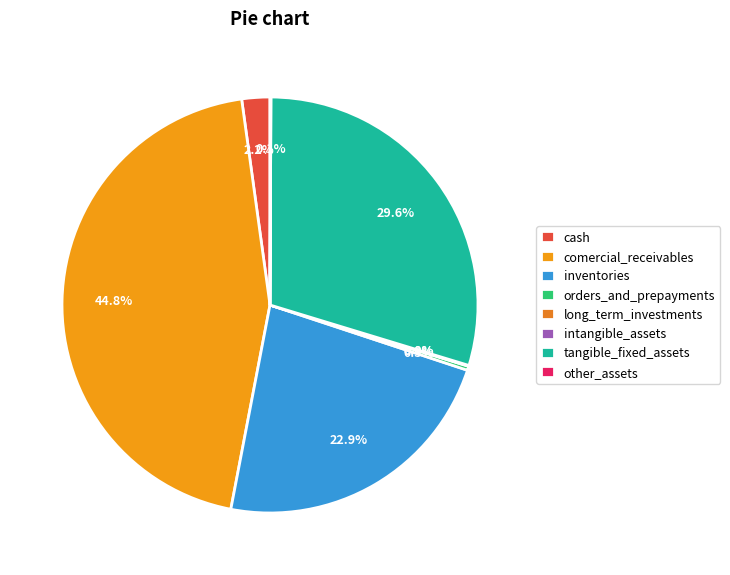

Rank the categories by value from highest to lowest.

comercial_receivables, tangible_fixed_assets, inventories, cash, orders_and_prepayments, other_assets, long_term_investments, intangible_assets